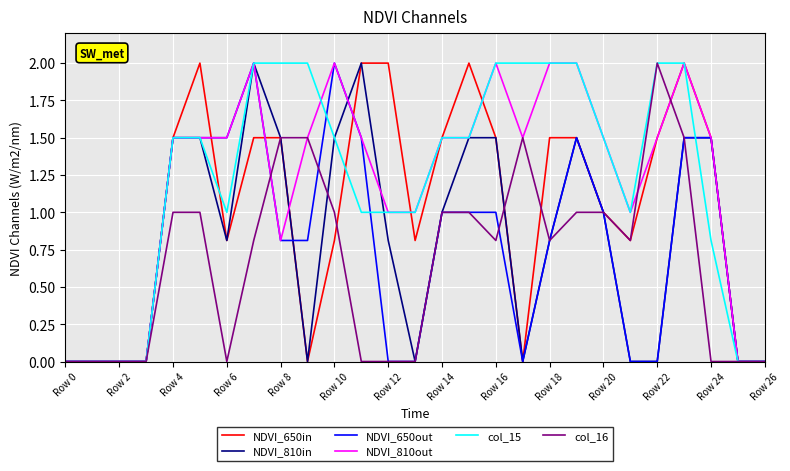

How many distinct data groups are displayed?

6